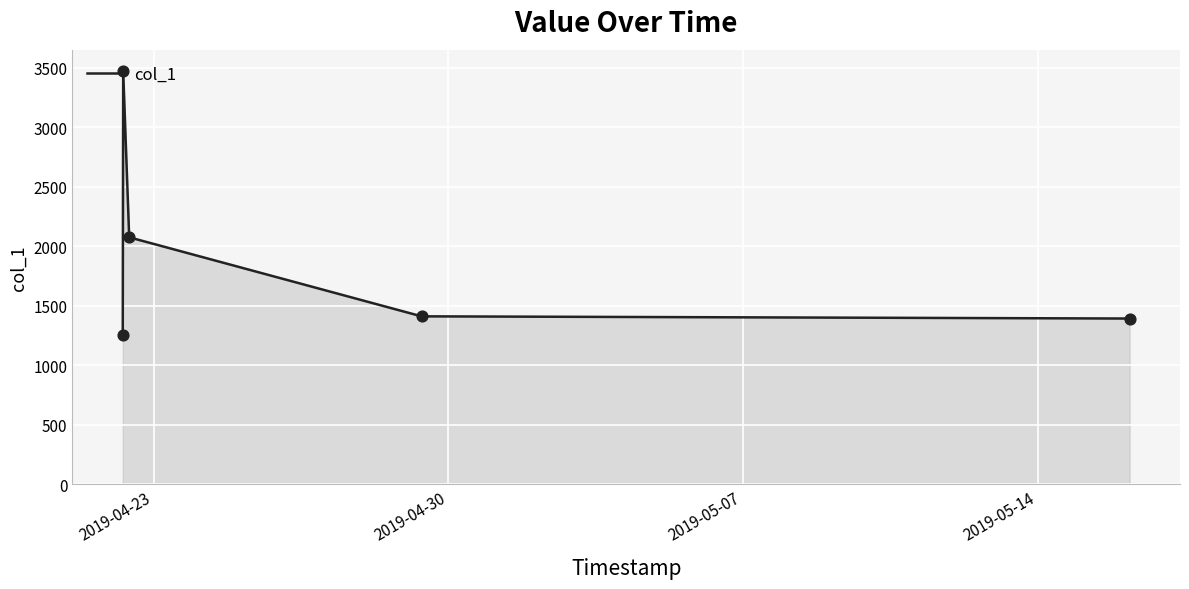

What is the greatest value displayed?

3471.0